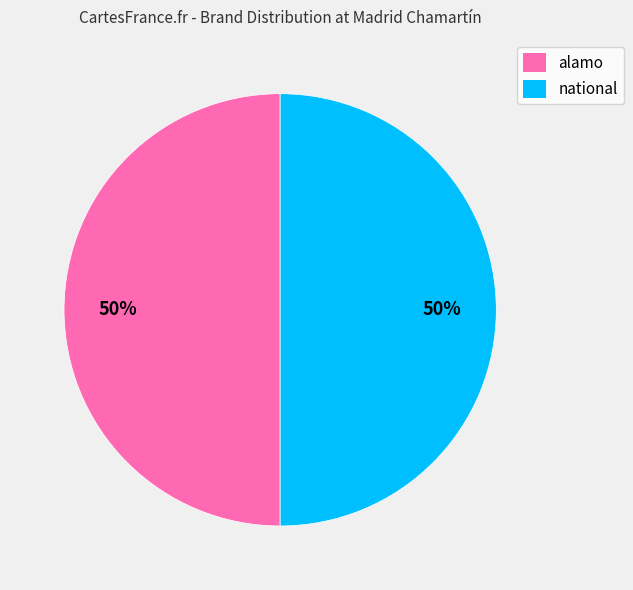

True or false: national accounts for 50% of the total.

True